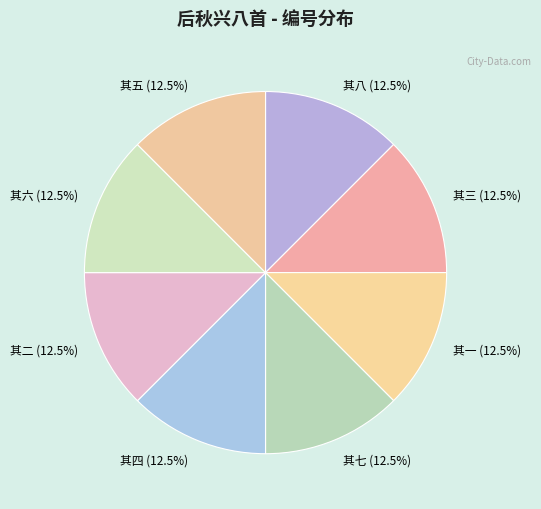

What percentage do 其二 and 其一 together represent?

25.0%